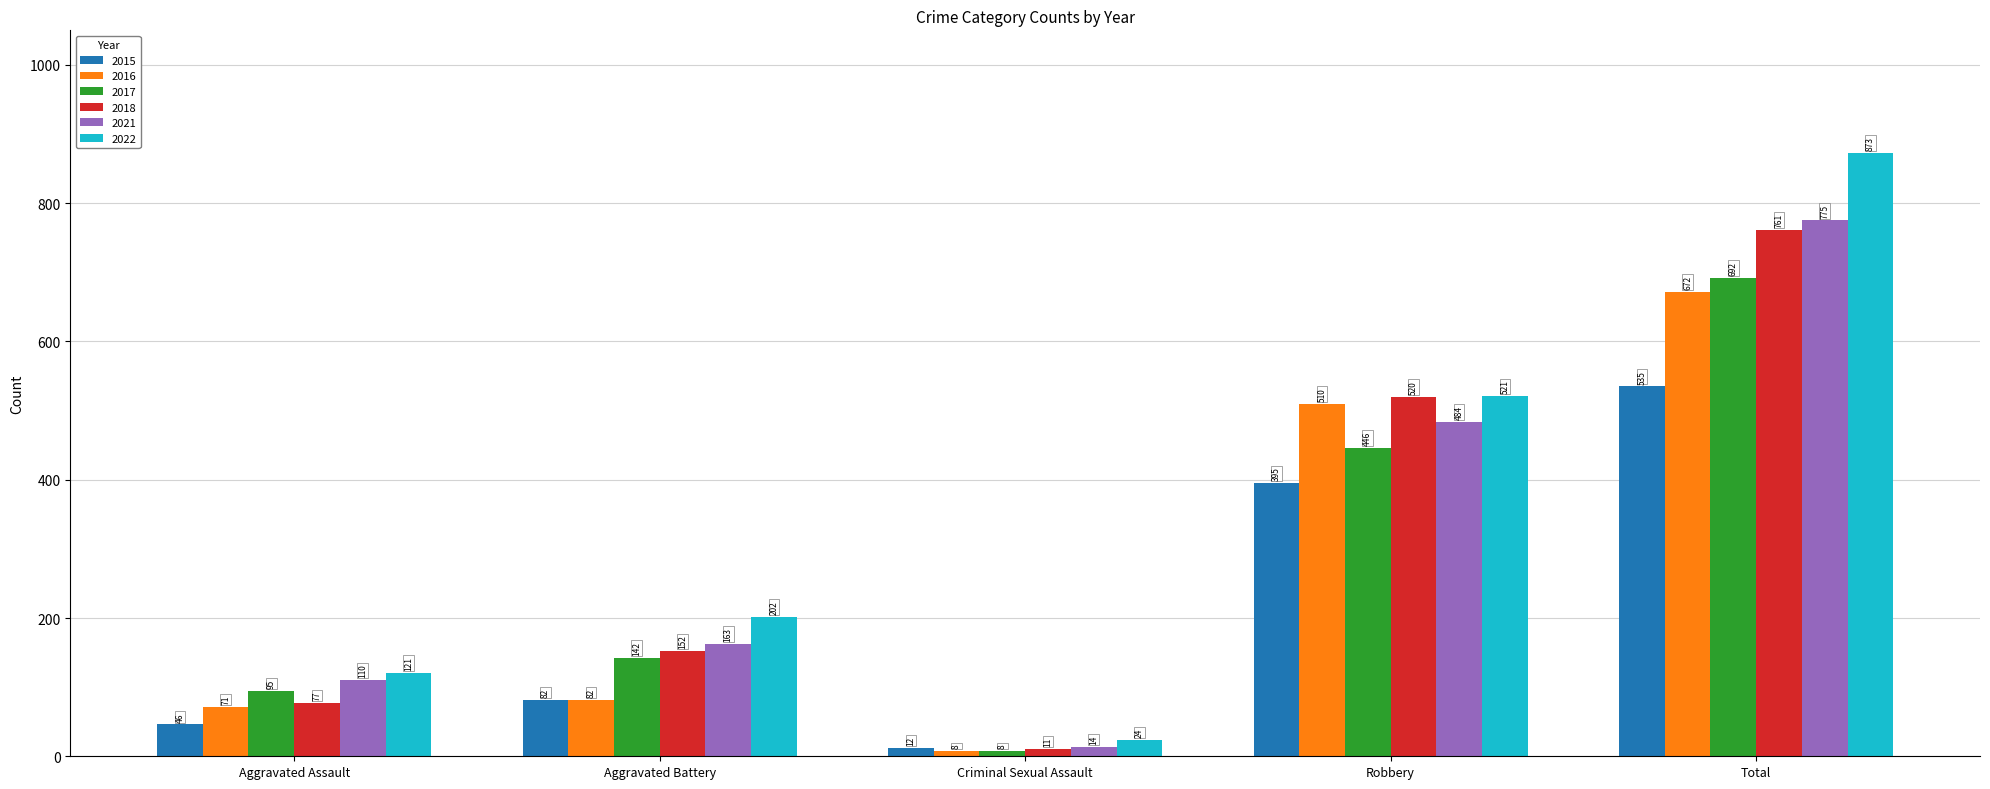

Which series has the widest spread of values?

2022